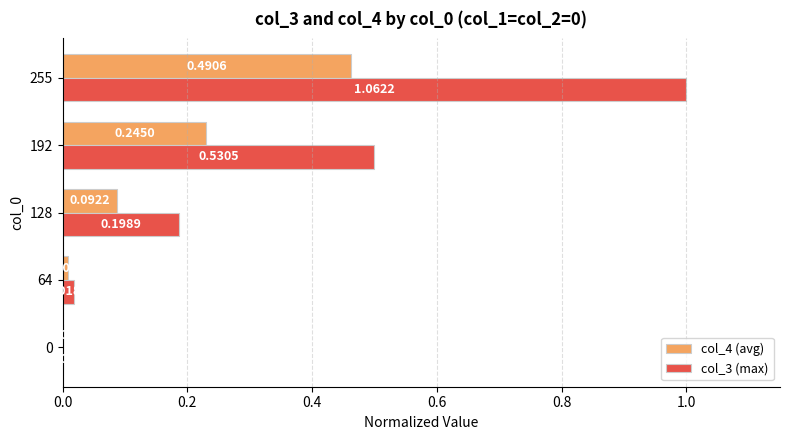

What is the sum of the col_3 (max) values at 255 and 64?

1.0